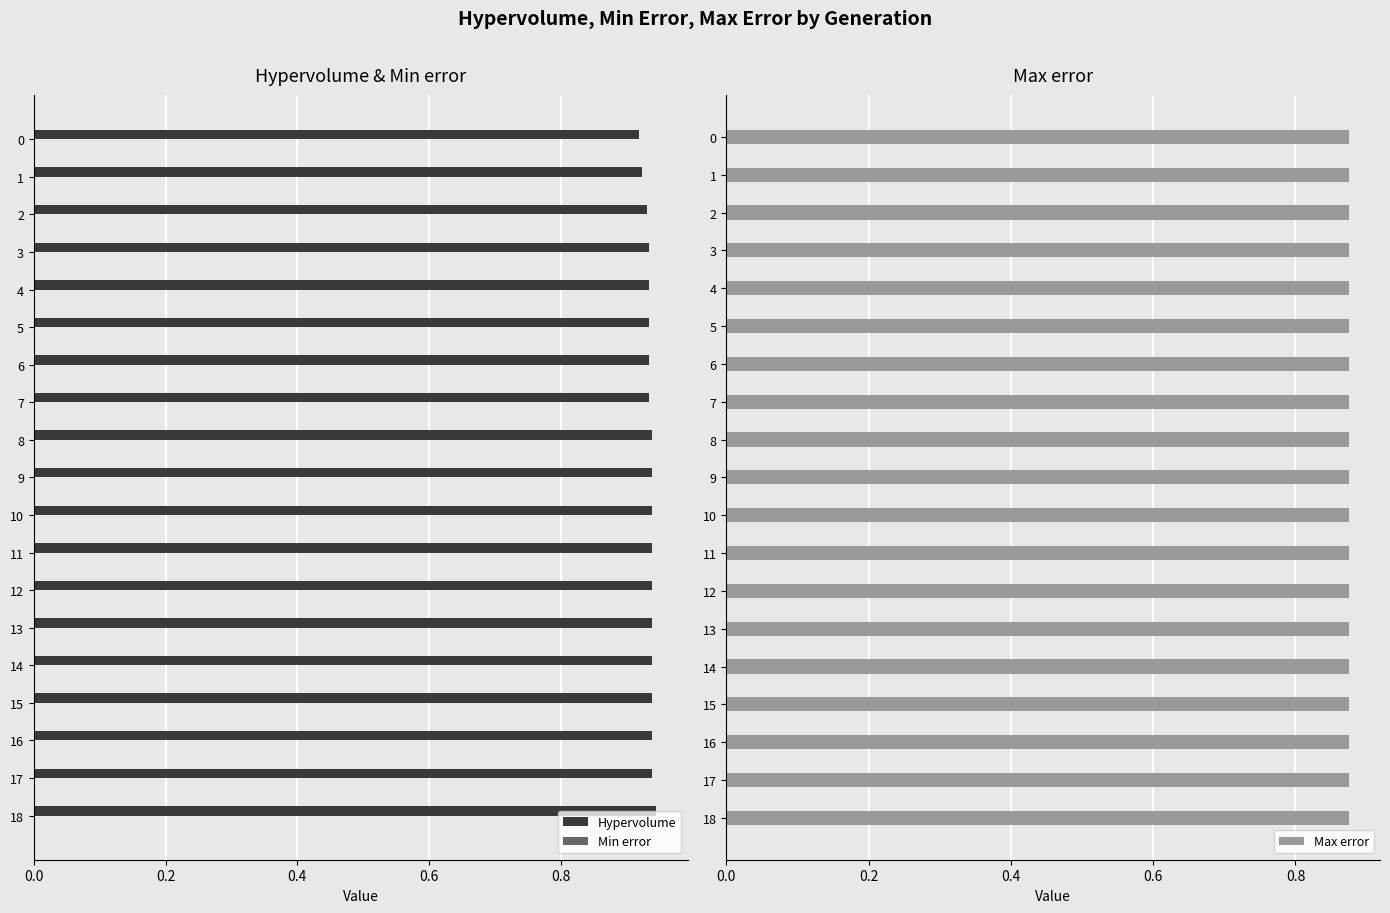

What is the value of the Hypervolume bar at the 9th from the left?

0.9